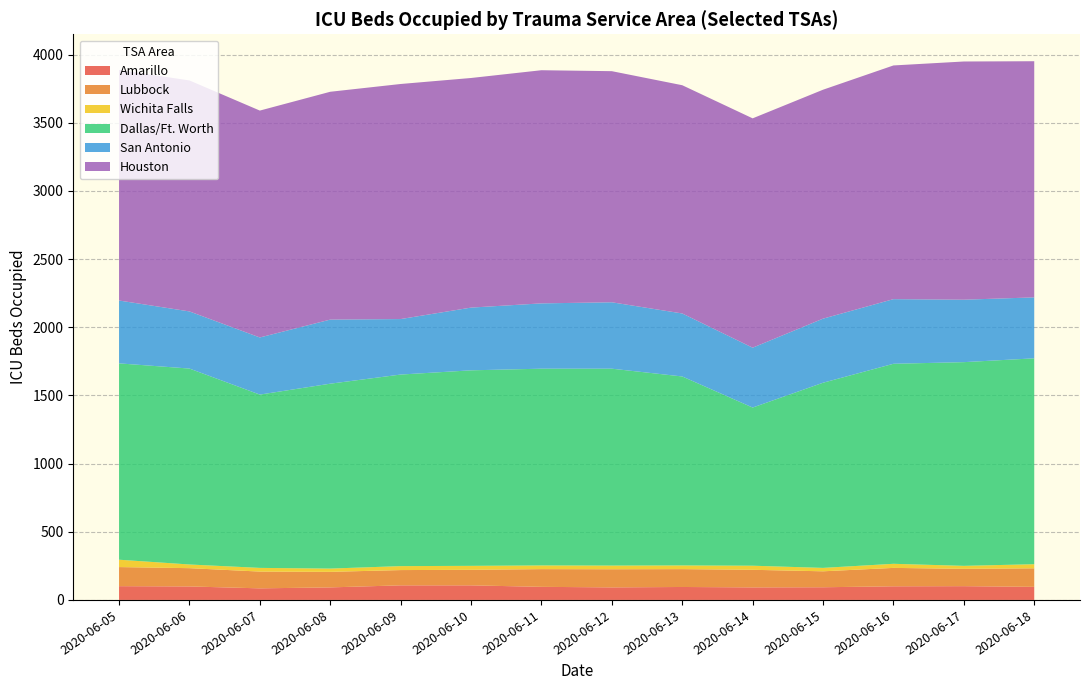

What is the highest value of the Amarillo series?

107